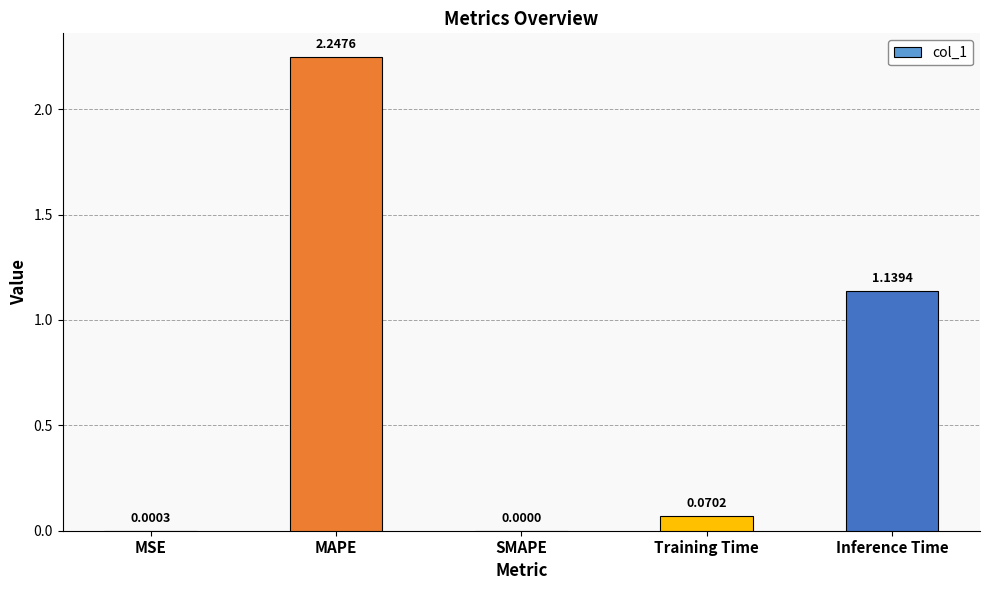

Where is the data nearest to the value 1?

Inference Time